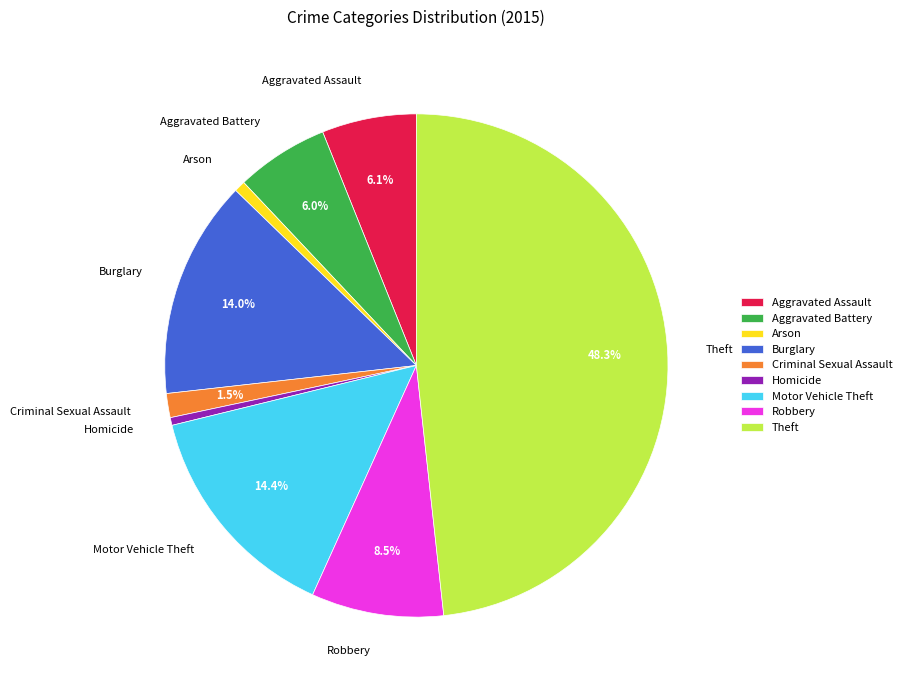

Which slice is the largest?

Theft